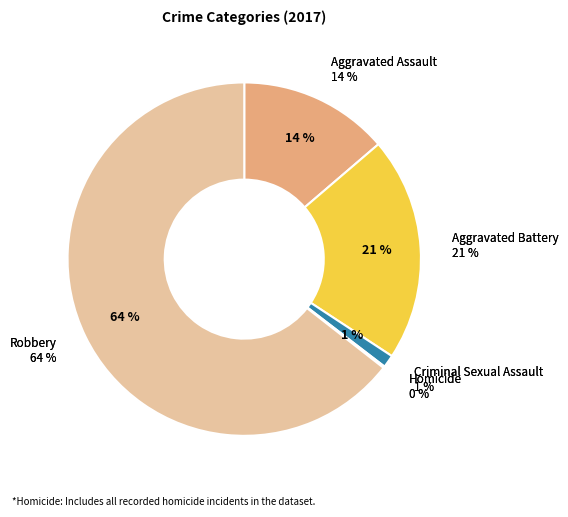

What is the ratio of the value at Aggravated Assault to the value at Aggravated Battery?

0.7